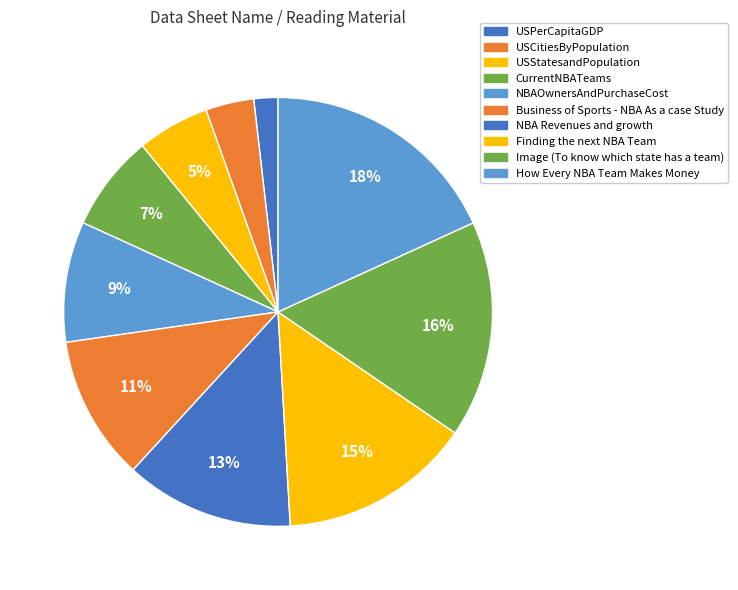

Is it true that USCitiesByPopulation is 4% of the pie?

True